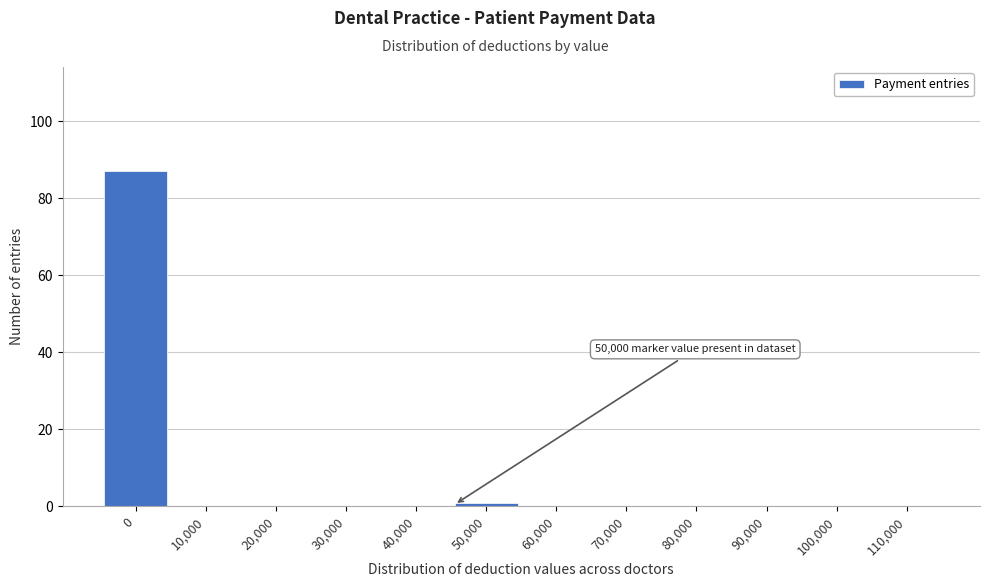

Reading right to left, transcribe all the data shown in this chart.

110,000=0	100,000=0	90,000=0	80,000=0	70,000=0	60,000=0	50,000=1	40,000=0	30,000=0	20,000=0	10,000=0	0=87